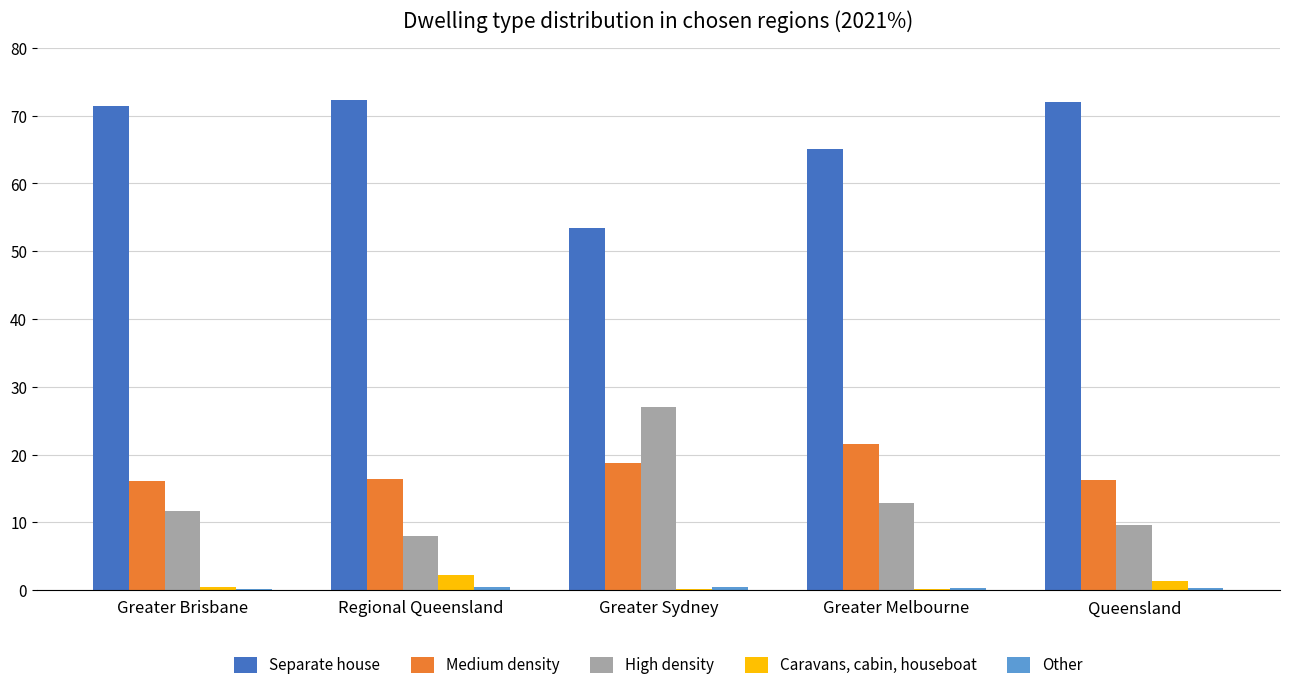

What is the highest value of the Separate house series?

72.4